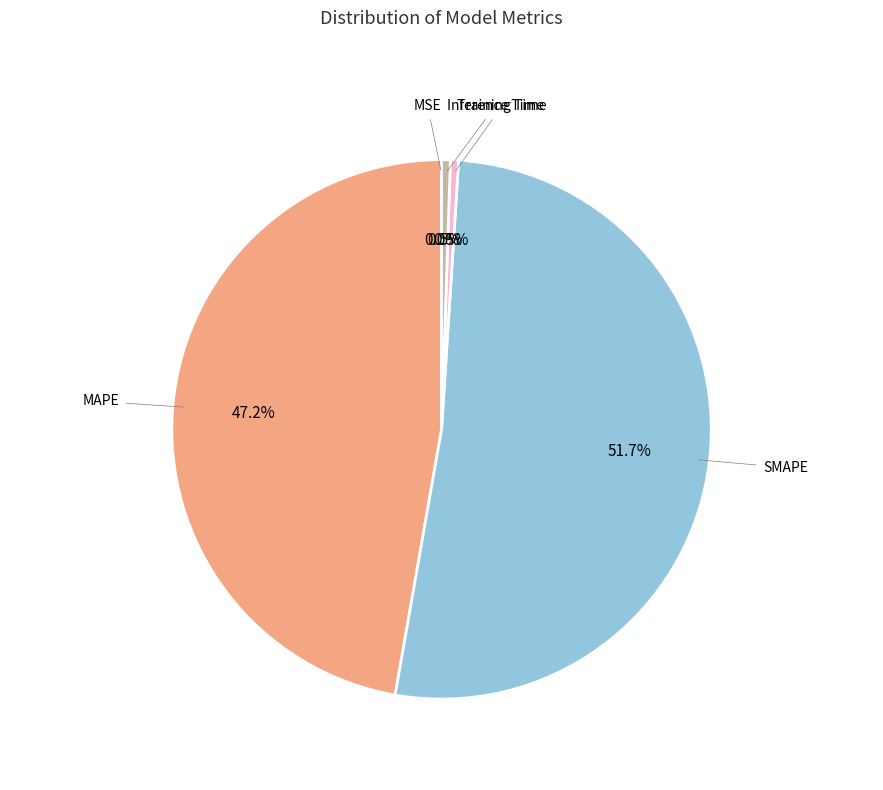

Is SMAPE the majority of the pie?

Yes